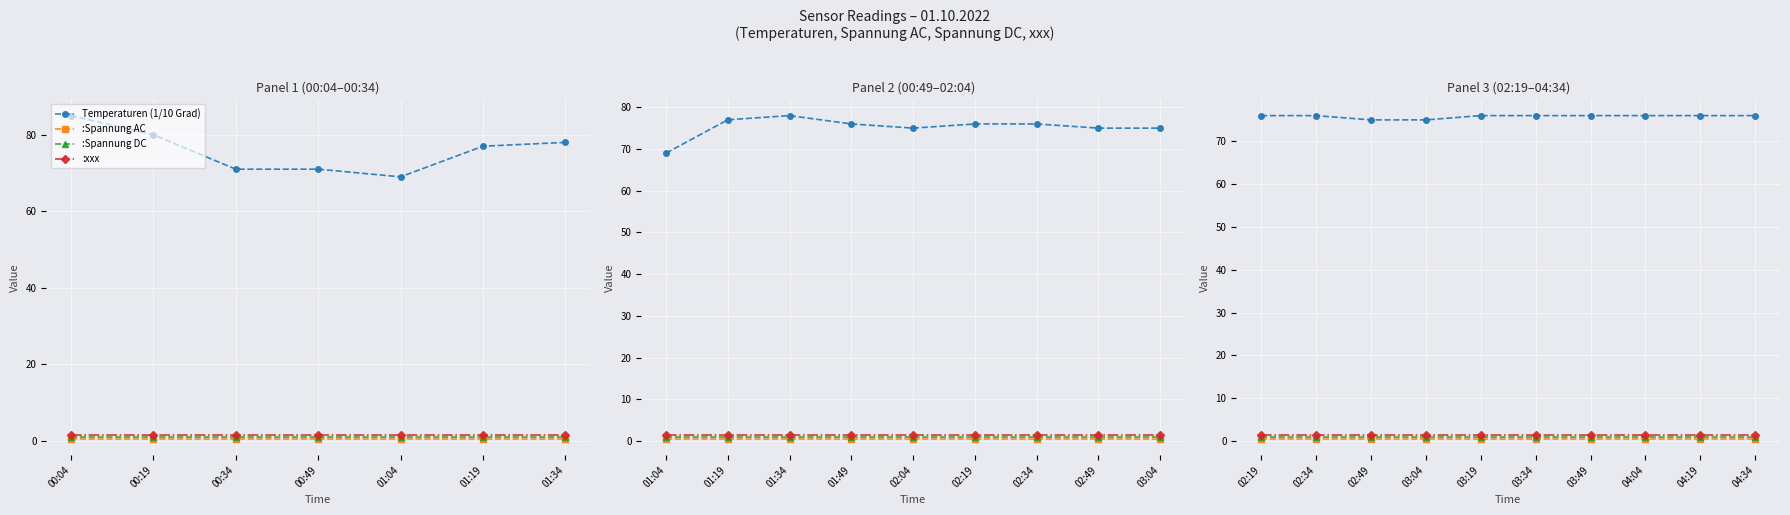

True or false: Temperaturen (1/10 Grad) and :Spannung DC intersect in this chart.

False